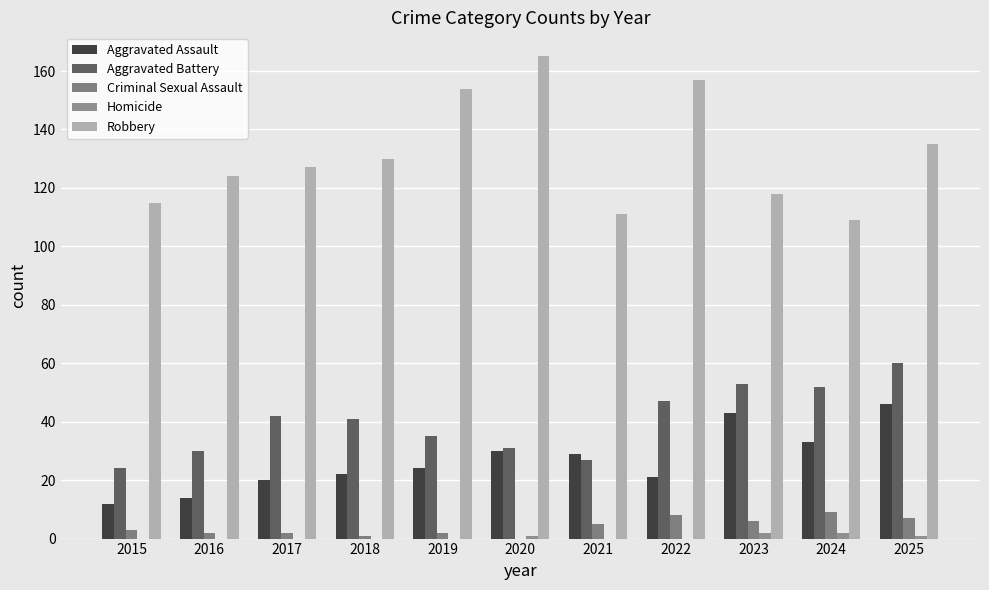

Count the number of data series in this chart.

5